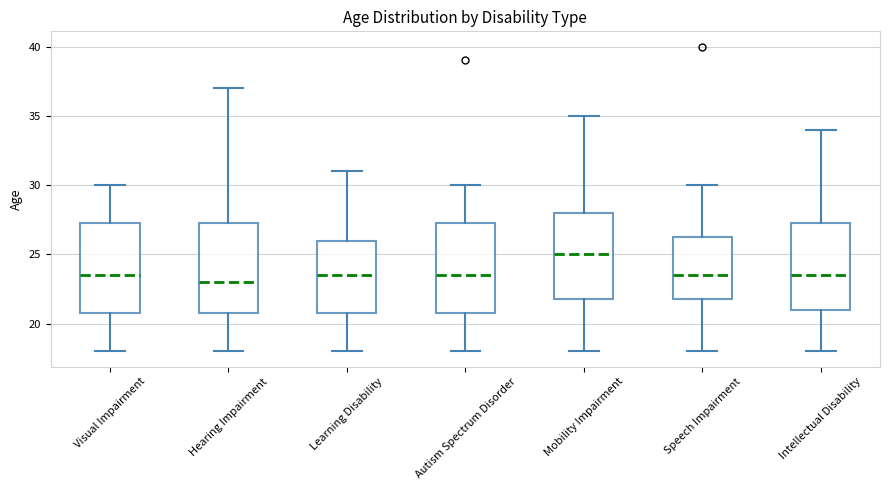

Which box's median line is the highest?

Mobility Impairment